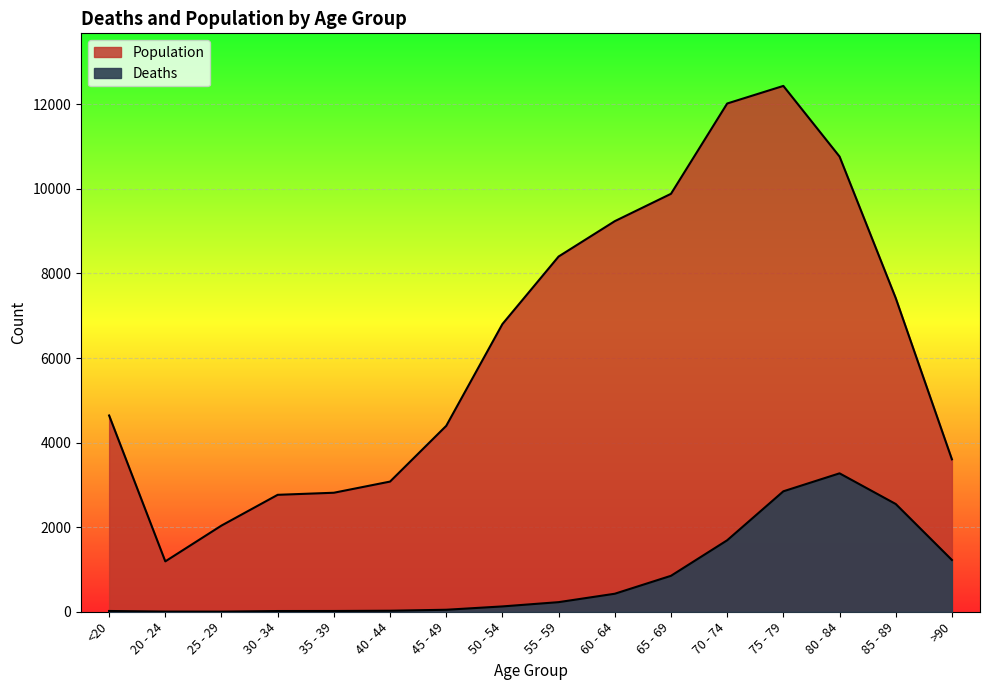

What position from the left is 25 - 29?

3